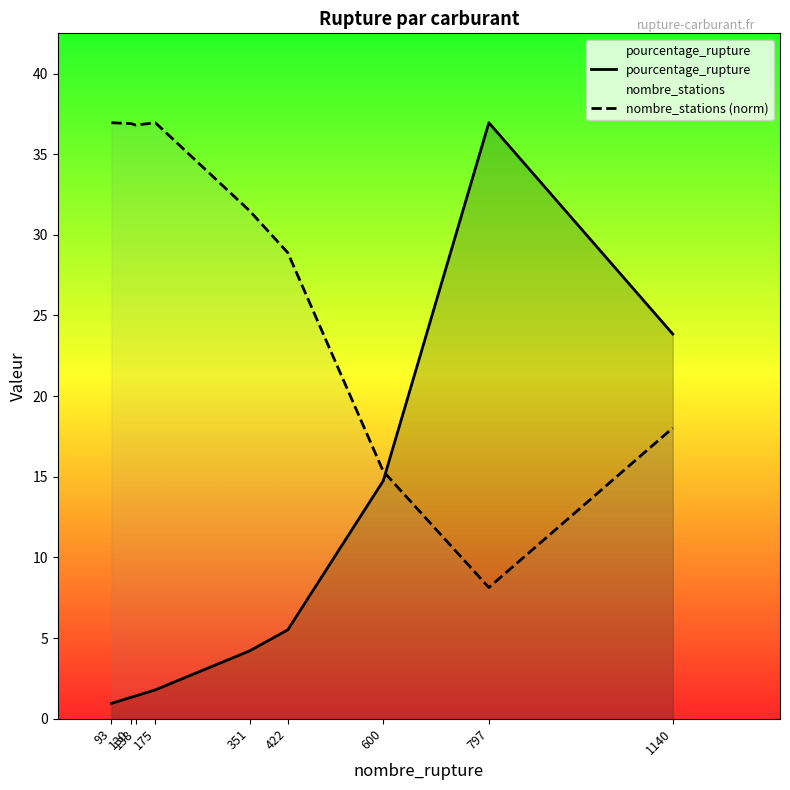

The pourcentage_rupture series shows 0.4 at 138. True or false?

False